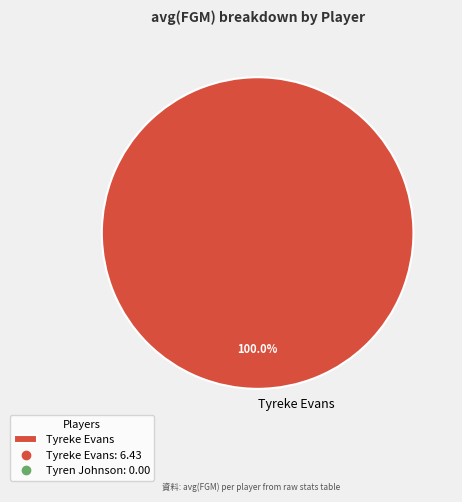

Does Tyreke Evans represent more than half of the total?

Yes